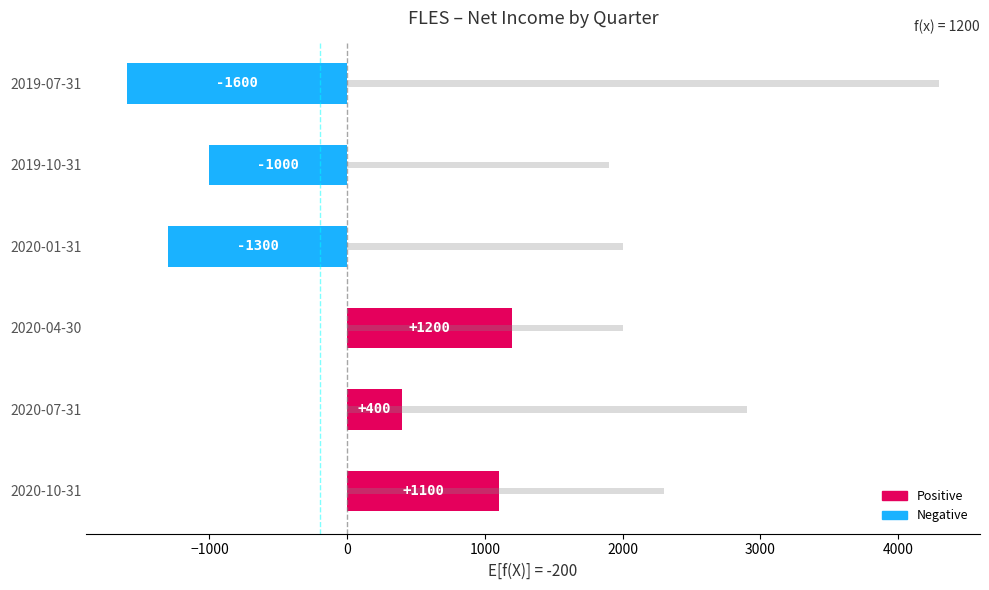

How many bars are there in total?

12